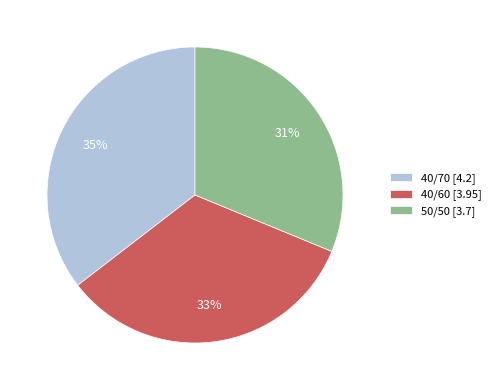

What is the smallest slice in the pie chart?

50/50